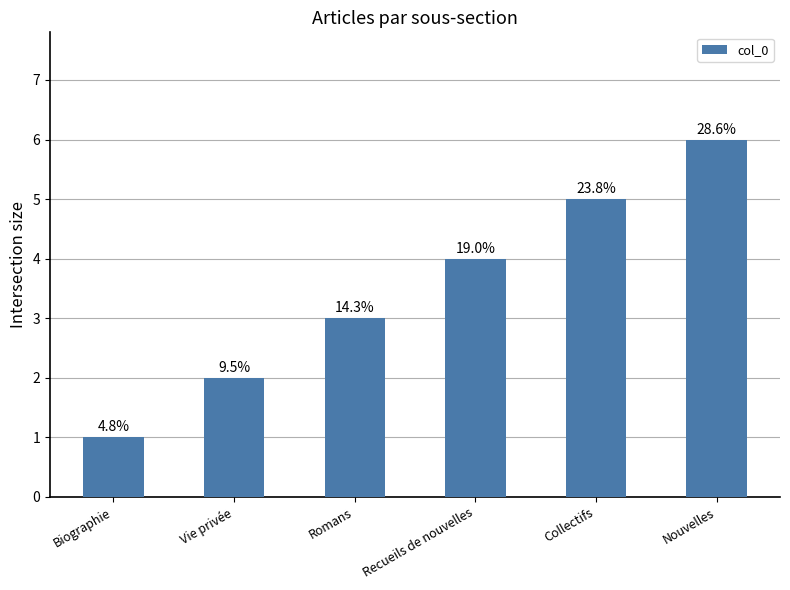

Which has a higher value, Biographie or Nouvelles?

Nouvelles